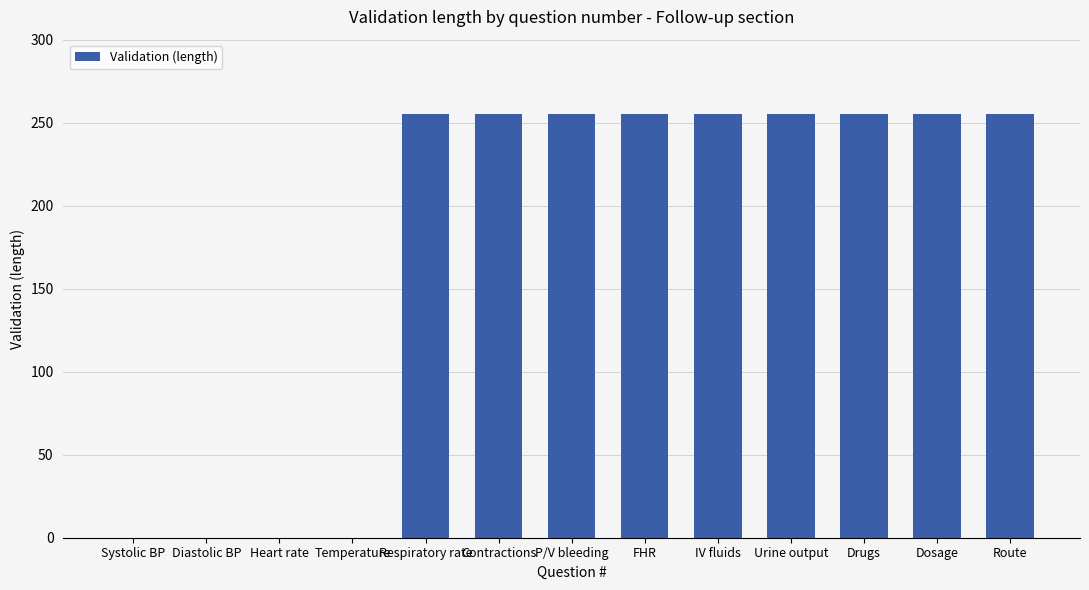

What is the ratio of the value at FHR to the value at P/V bleeding?

1.0